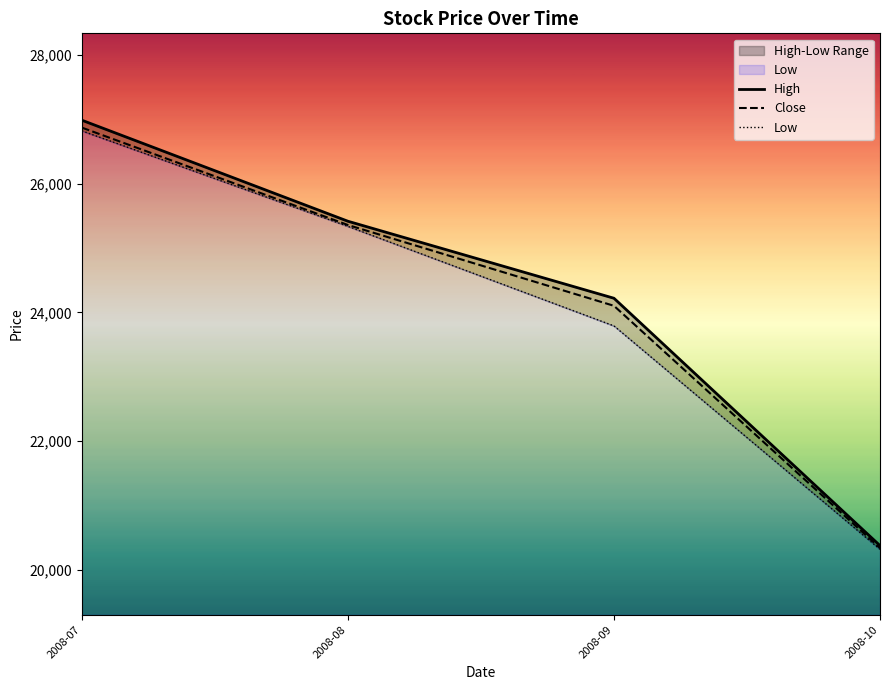

What is the total value across all series at 2008-10?

61045.0